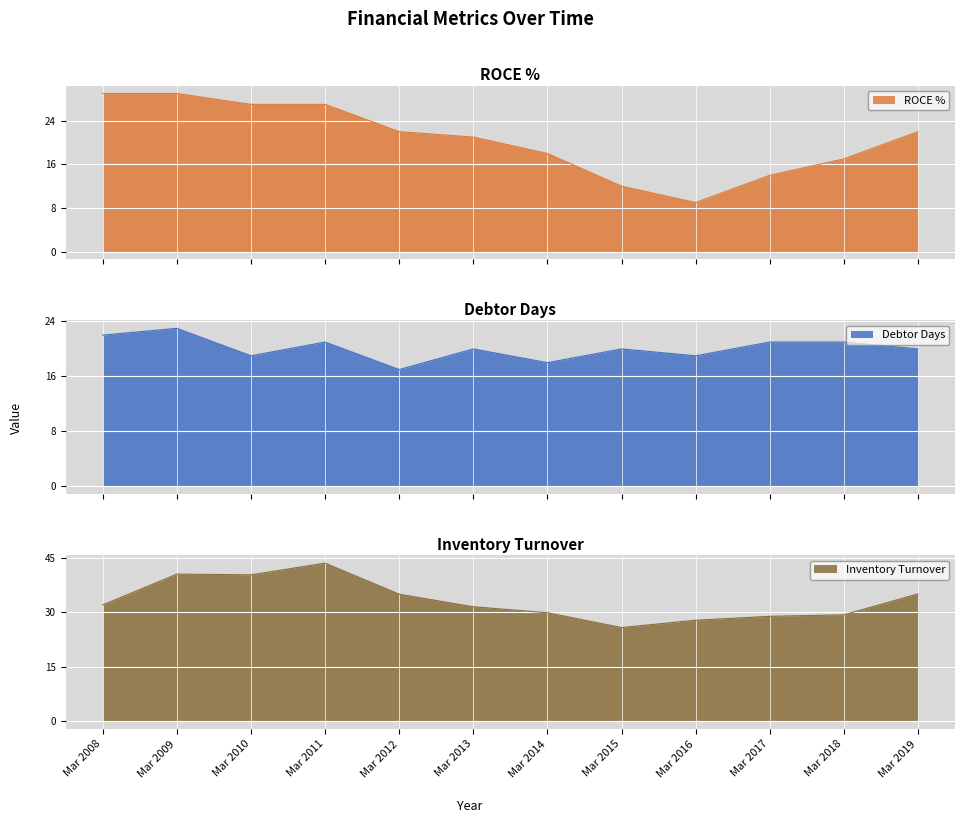

Does the chart display data point markers on the line(s)?

No